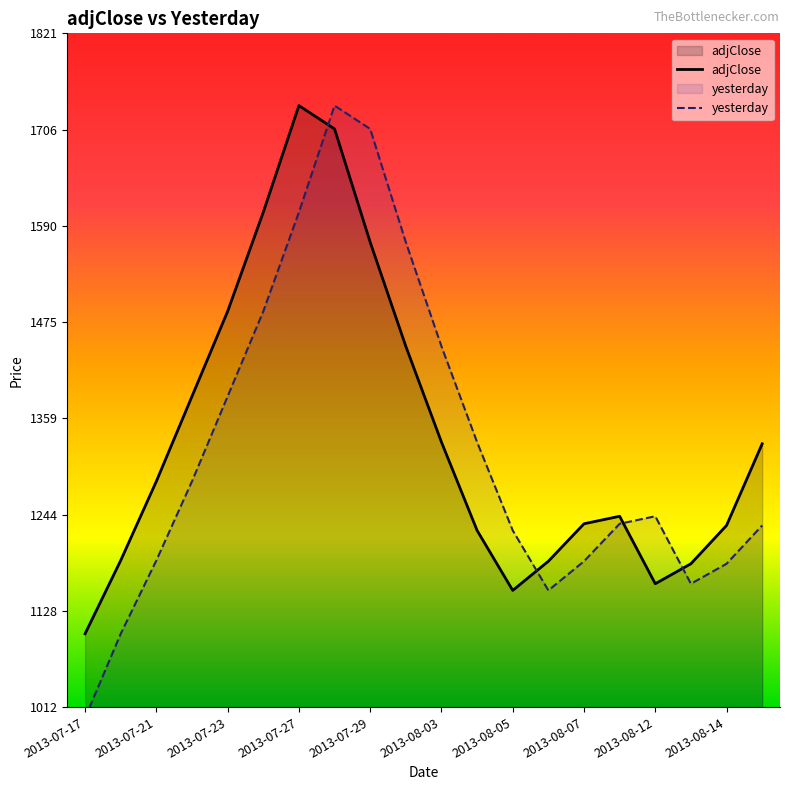

How many data points in adjClose are above 1284?

9